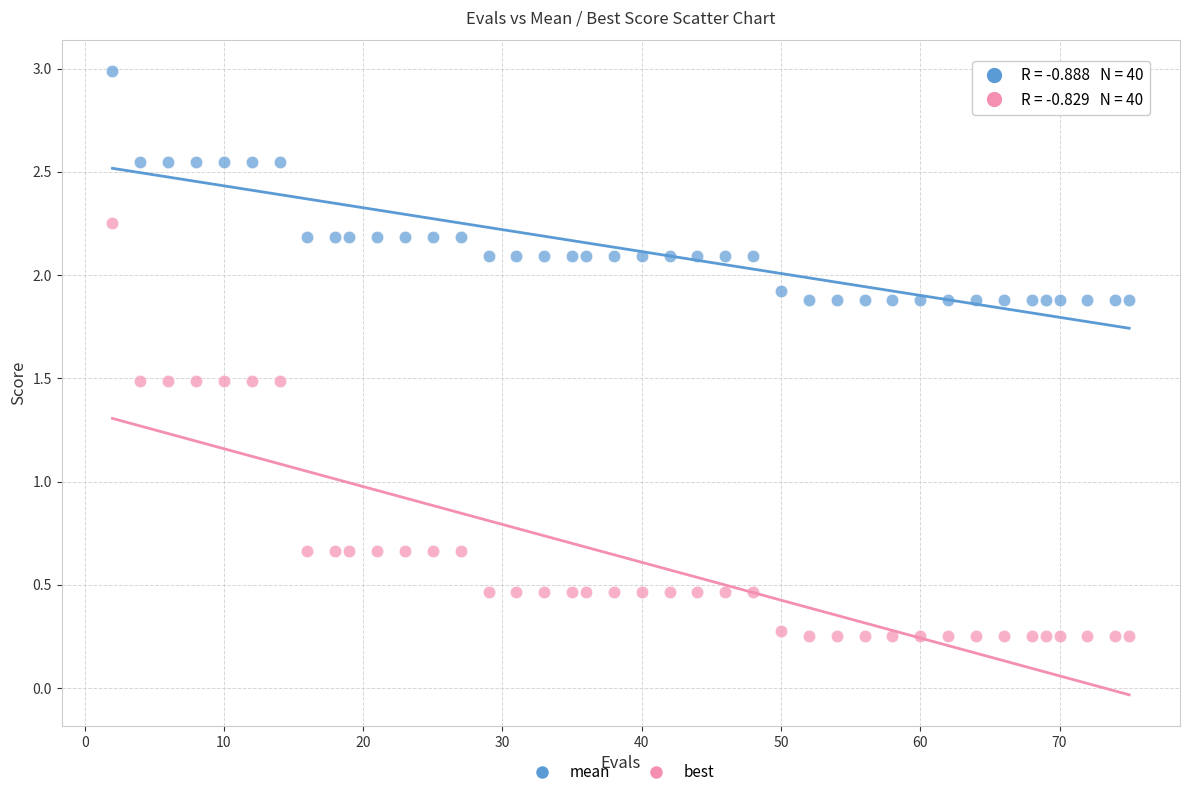

Which series reaches the minimum Y coordinate?

best